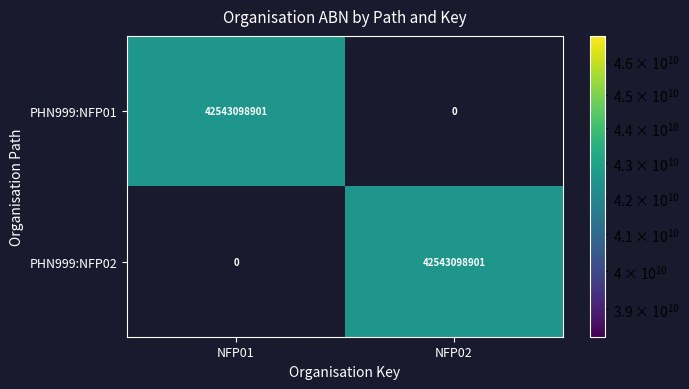

Count the number of data series in this chart.

2